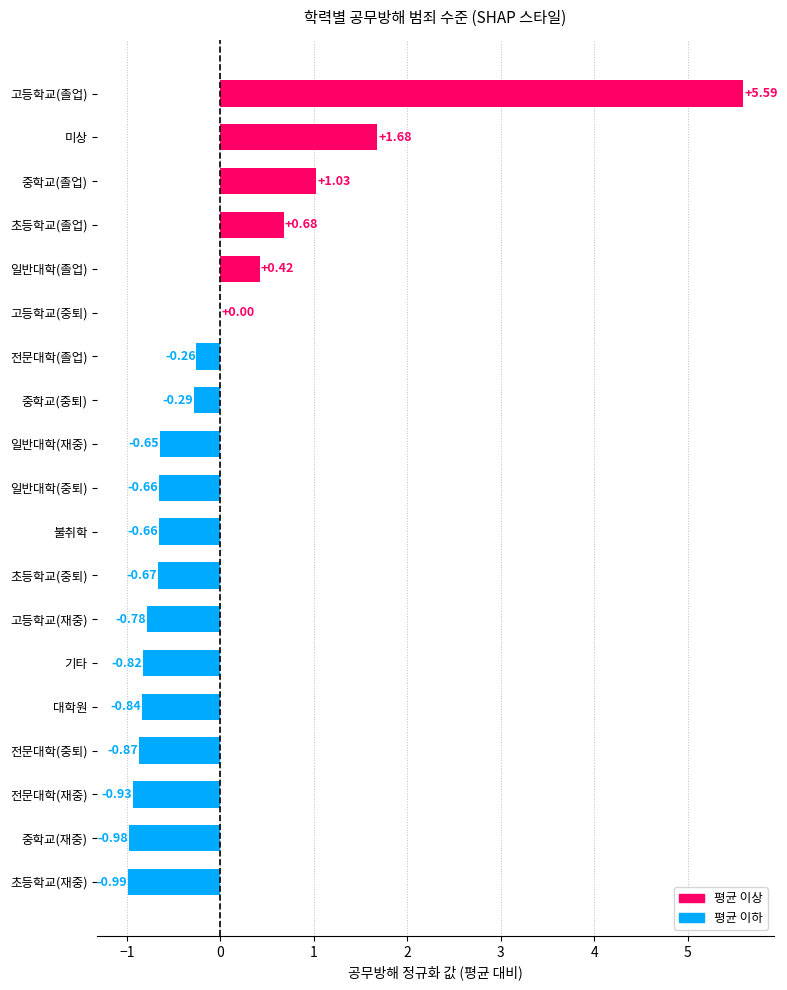

What is the sum of the values at 고등학교(재중) and 일반대학(중퇴)?

-1.4